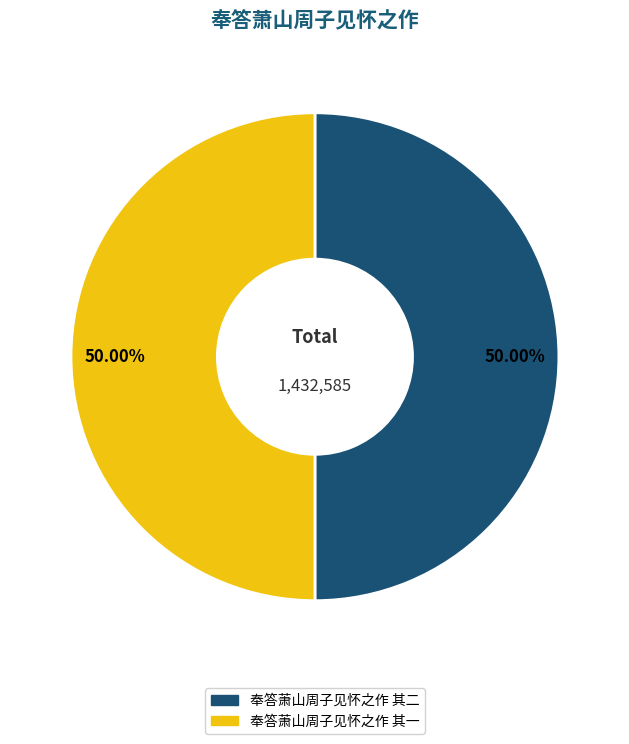

How many slices are in this pie chart?

2